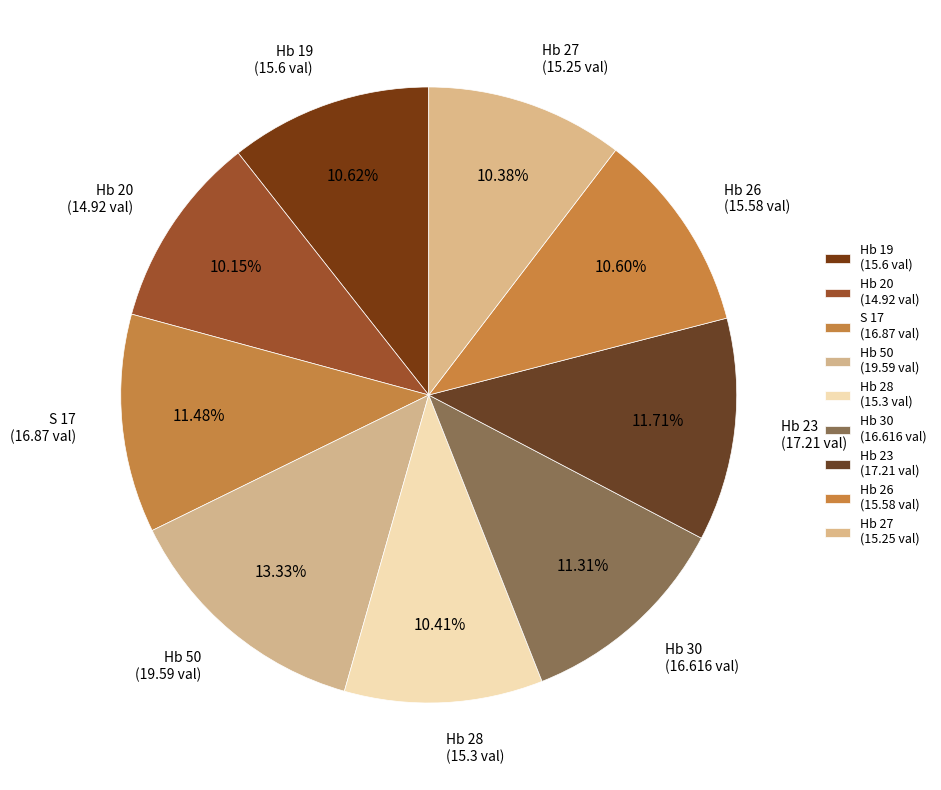

What percentage is the Hb 19 slice, to the nearest percent?

11%